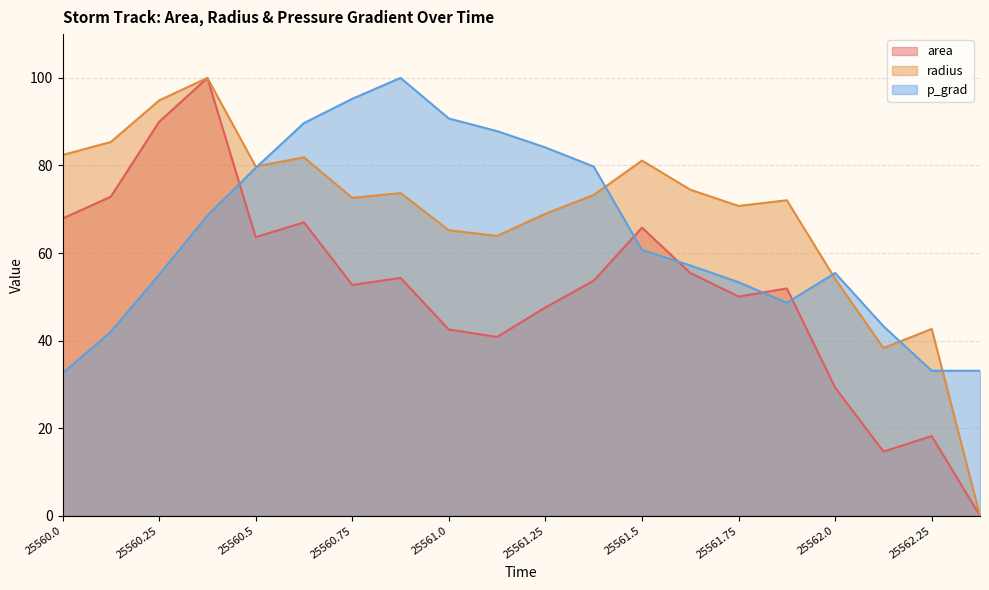

What position from the left is 25561.75?

15